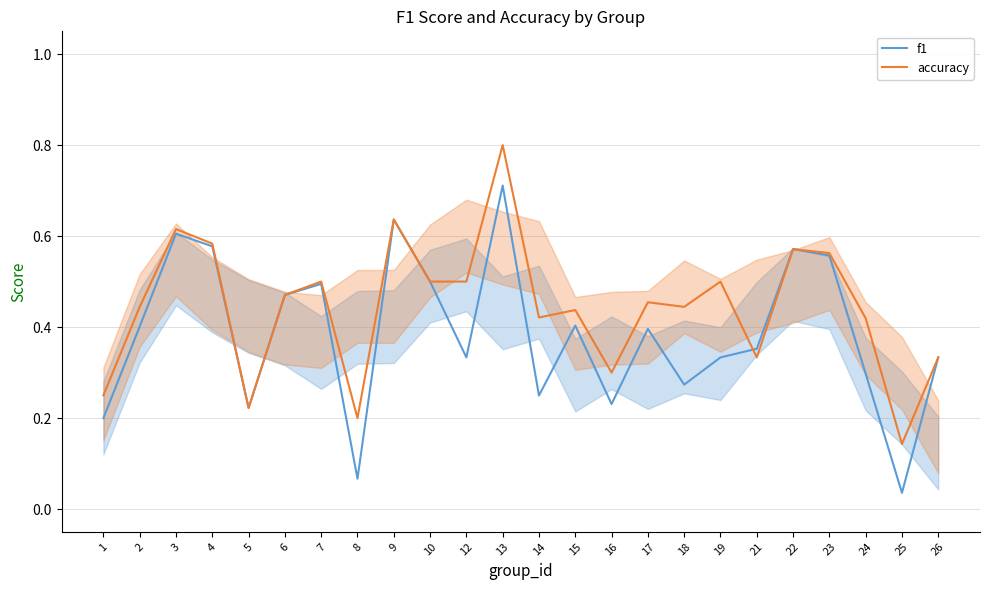

What is the difference between the second highest and second lowest values in the accuracy series?

0.4